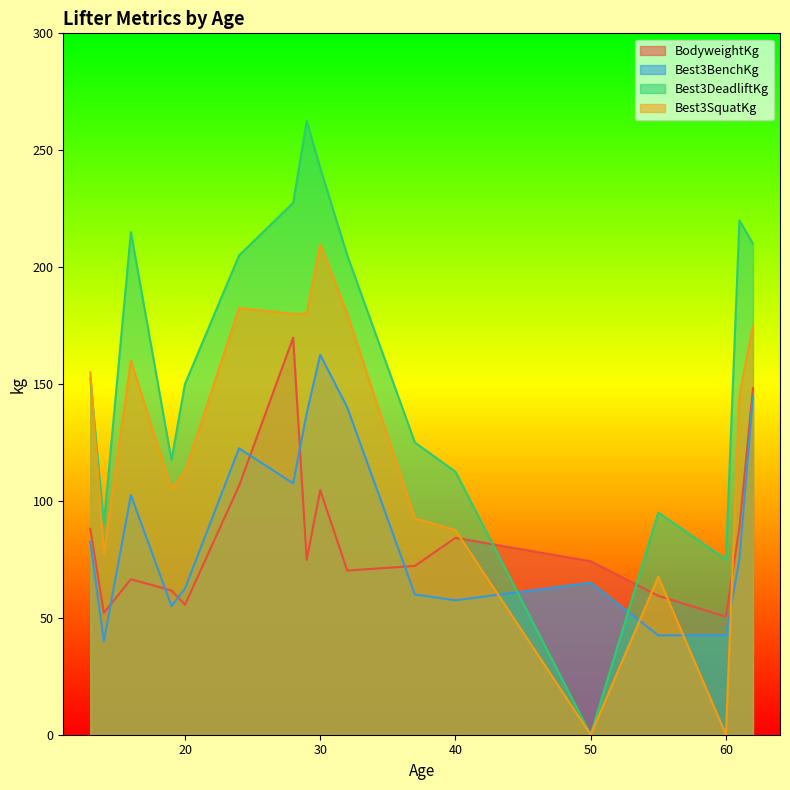

True or false: Best3BenchKg has more than 2 interior local peaks.

True